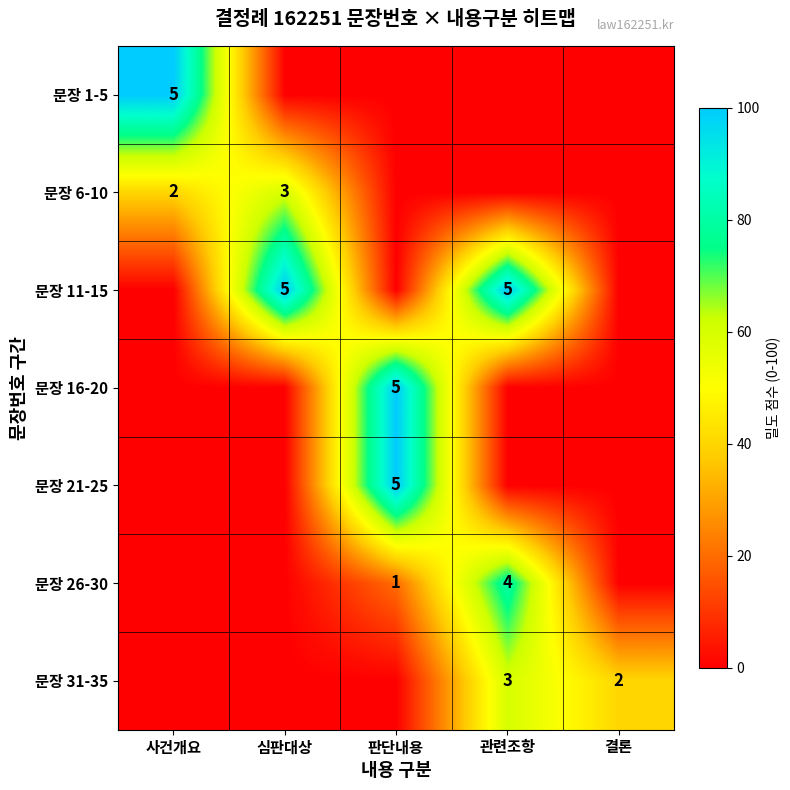

The value of 문장 6-10 at 심판대상 is 3. True or false?

True